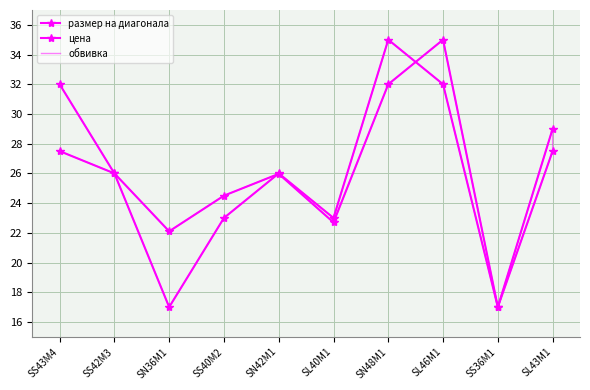

Reading left to right, what are all the values shown in this chart?

размер на диагонала: 27.5	26.0	17.0	23.0	26.0	23.0	35.0	32.0	17.0	27.5
цена: 32.0	26.0	22.1	24.5	26.0	22.7	32.0	35.0	17.0	29.0